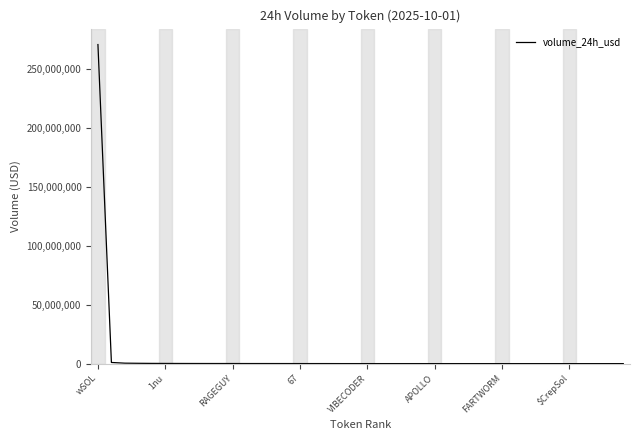

What is the difference between the maximum and minimum values?

270562717.5